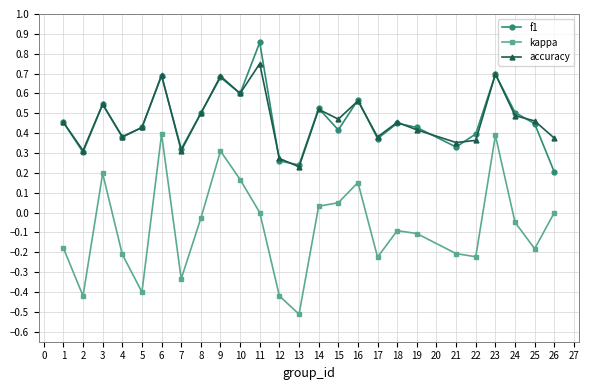

Which label corresponds to the smallest value in the chart?

13